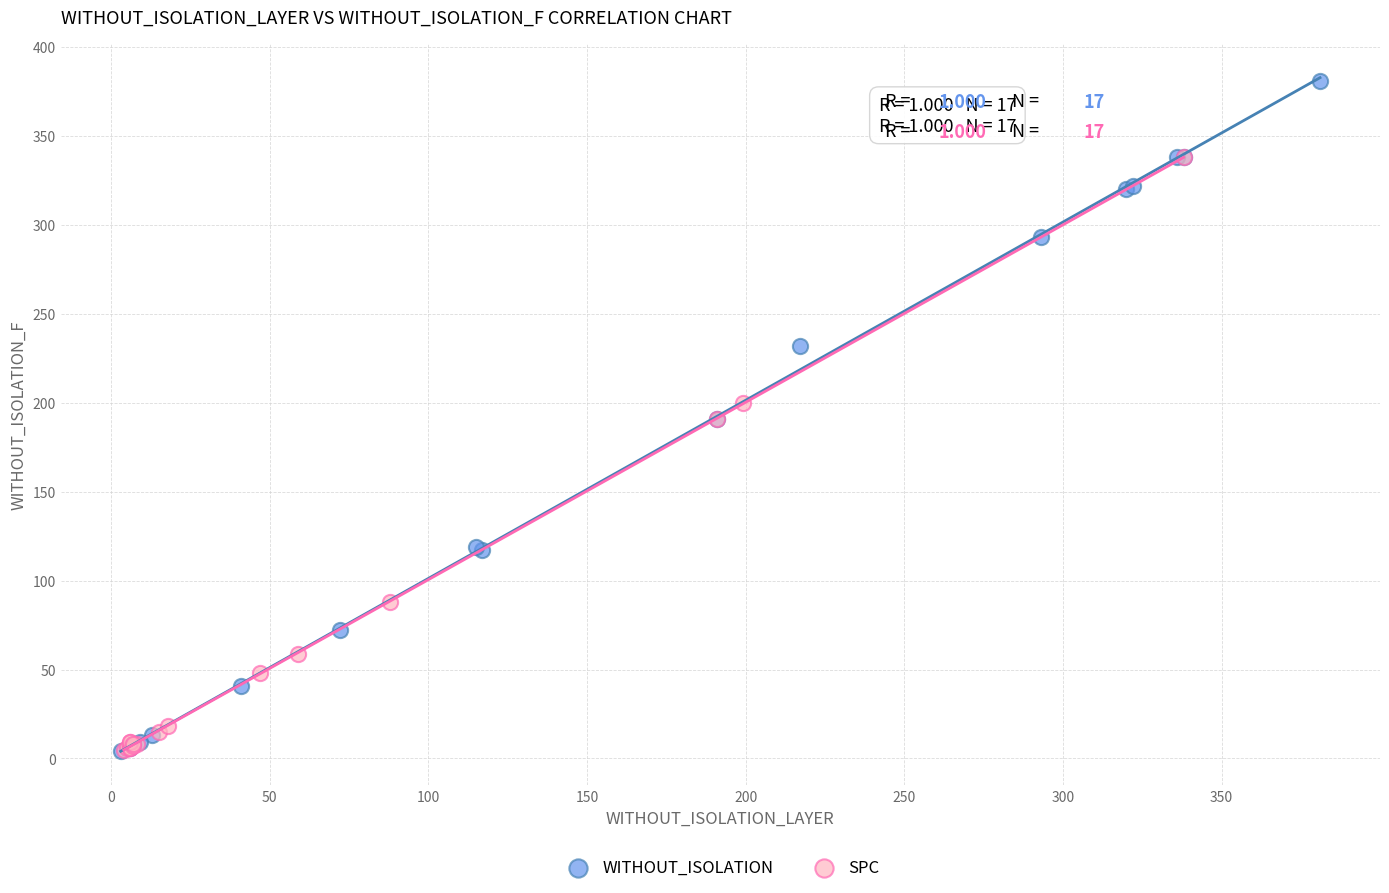

Which series has the largest Y range (max minus min)?

WITHOUT_ISOLATION